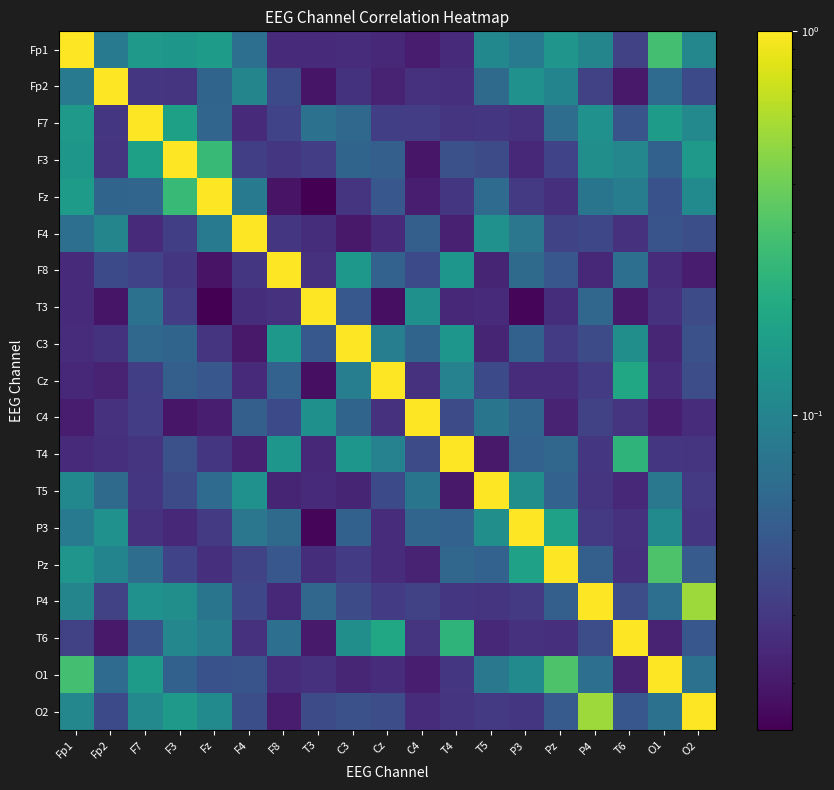

What is the maximum value shown in the chart?

1.0